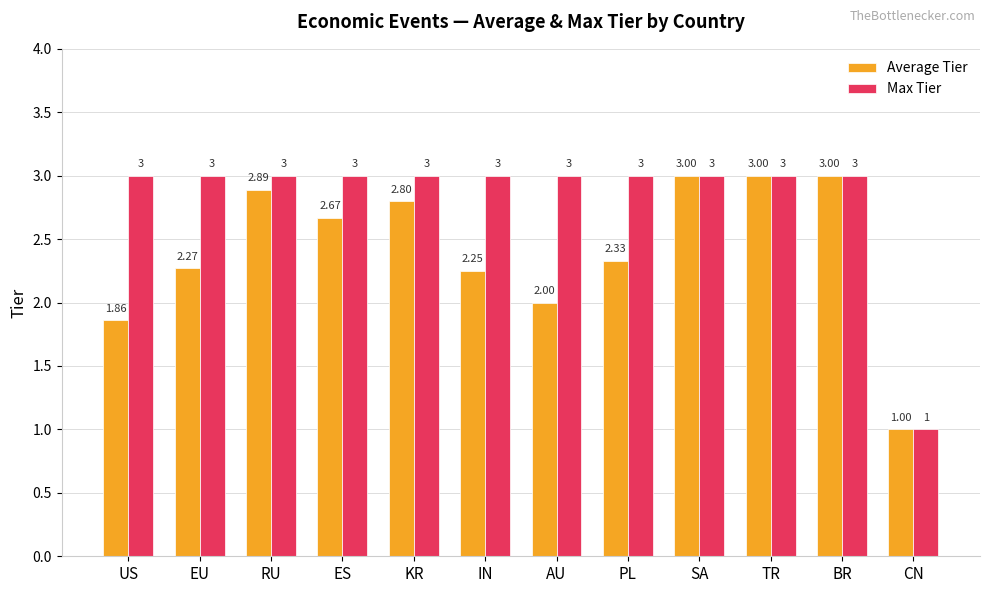

The value of Max Tier at CN is 0.5. True or false?

False